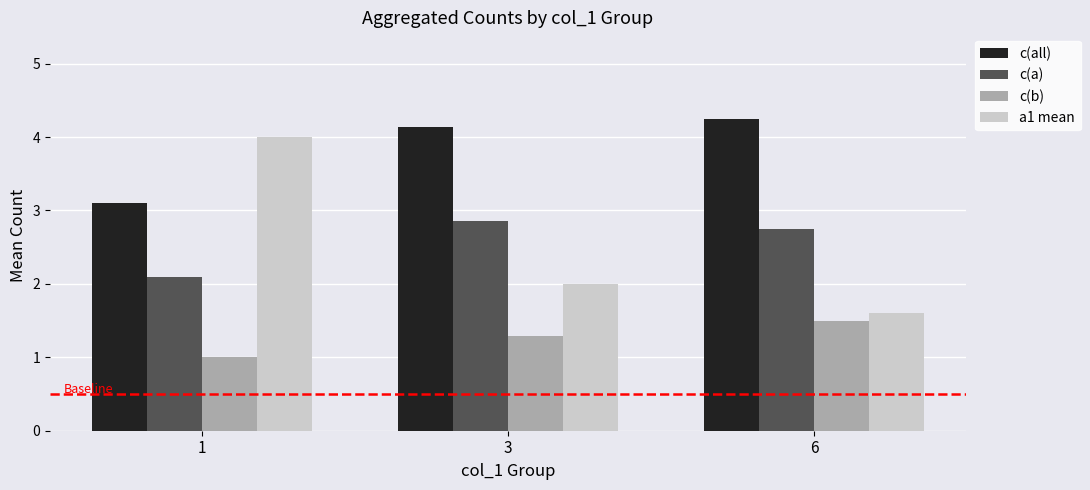

What is the minimum value for a1 mean?

1.6